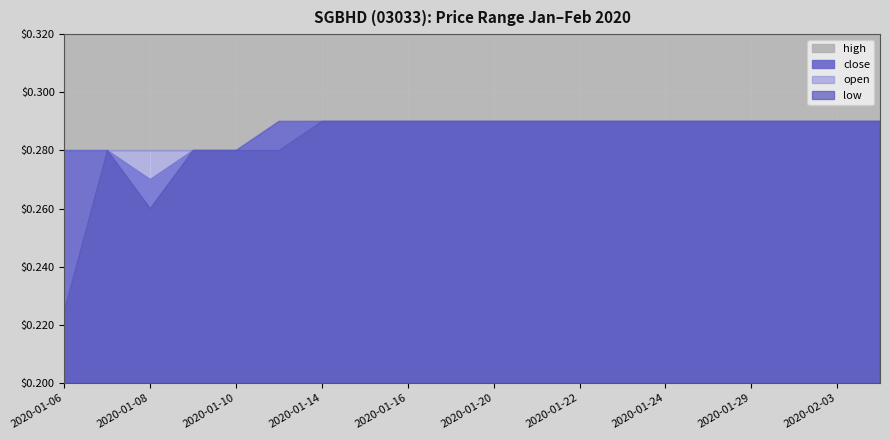

Which series has the largest total across all categories?

high